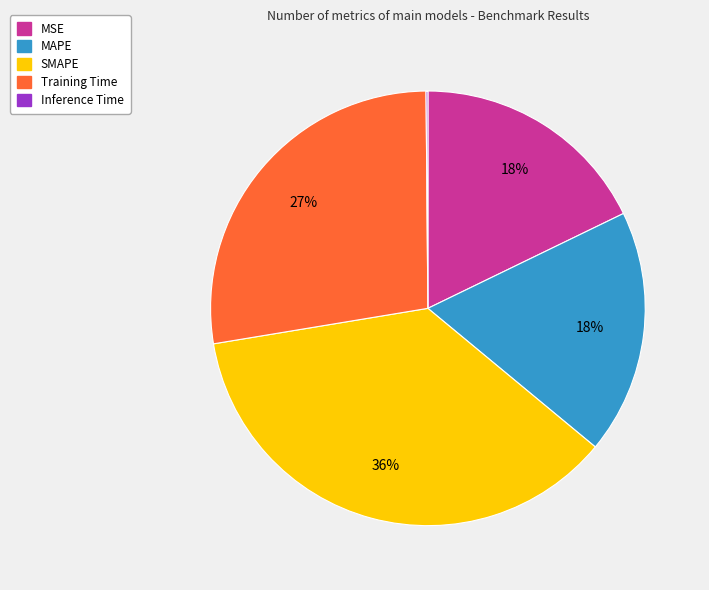

Is it true that MAPE is 18% of the pie?

True